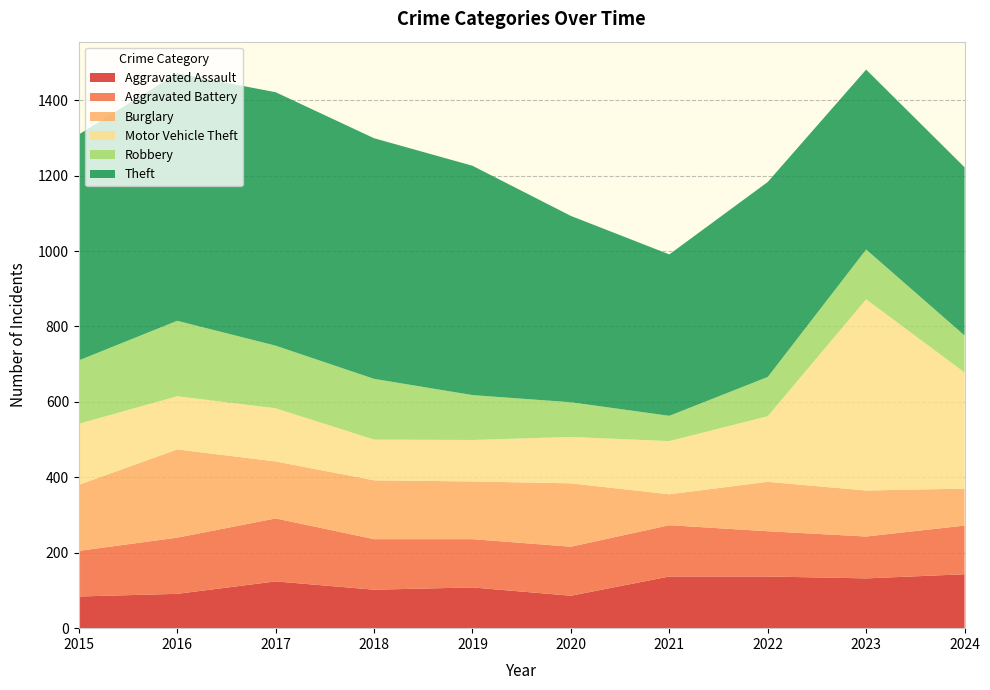

Reading left to right, what are all the values shown in this chart?

Aggravated Assault: 2015=84	2016=91	2017=124	2018=102	2019=108	2020=86	2021=137	2022=137	2023=132	2024=143
Aggravated Battery: 2015=121	2016=149	2017=167	2018=134	2019=128	2020=130	2021=136	2022=120	2023=111	2024=129
Burglary: 2015=175	2016=234	2017=151	2018=156	2019=153	2020=168	2021=82	2022=131	2023=122	2024=98
Motor Vehicle Theft: 2015=162	2016=141	2017=141	2018=108	2019=110	2020=123	2021=141	2022=174	2023=507	2024=308
Robbery: 2015=168	2016=200	2017=166	2018=161	2019=119	2020=92	2021=67	2022=104	2023=132	2024=98
Theft: 2015=599	2016=656	2017=672	2018=638	2019=608	2020=494	2021=428	2022=517	2023=477	2024=446